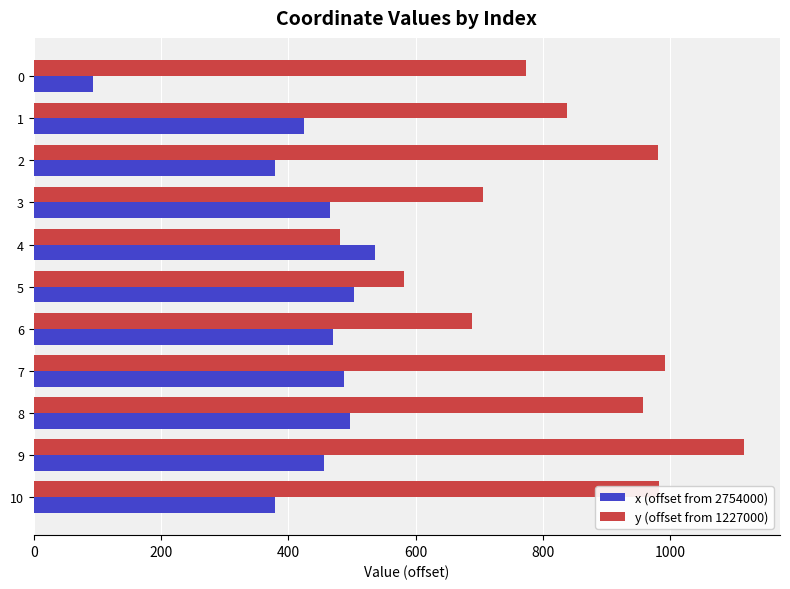

At which category is the sum across all series the highest?

9